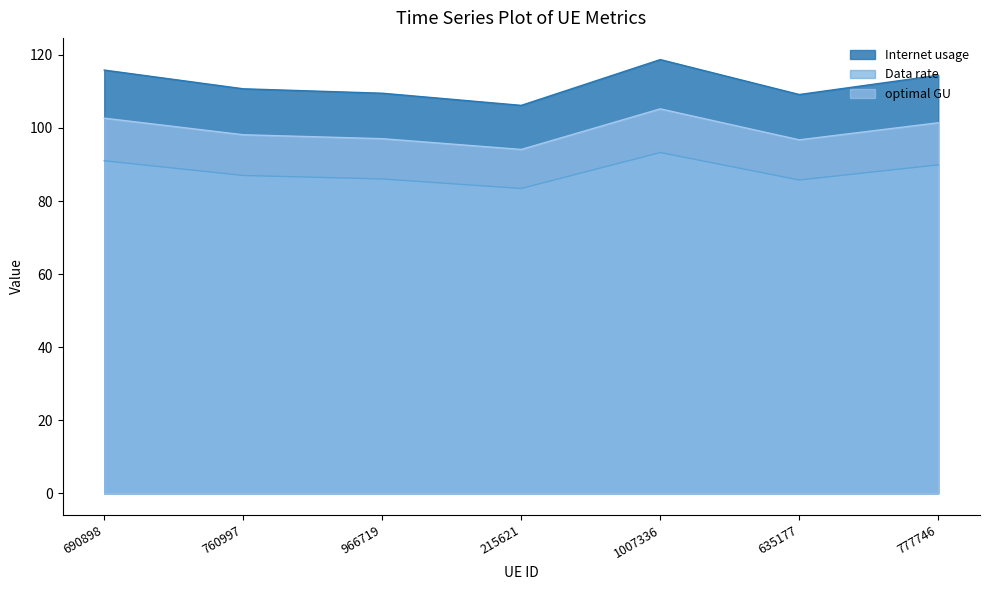

What is the difference between the highest and lowest values at 690898?

24.8